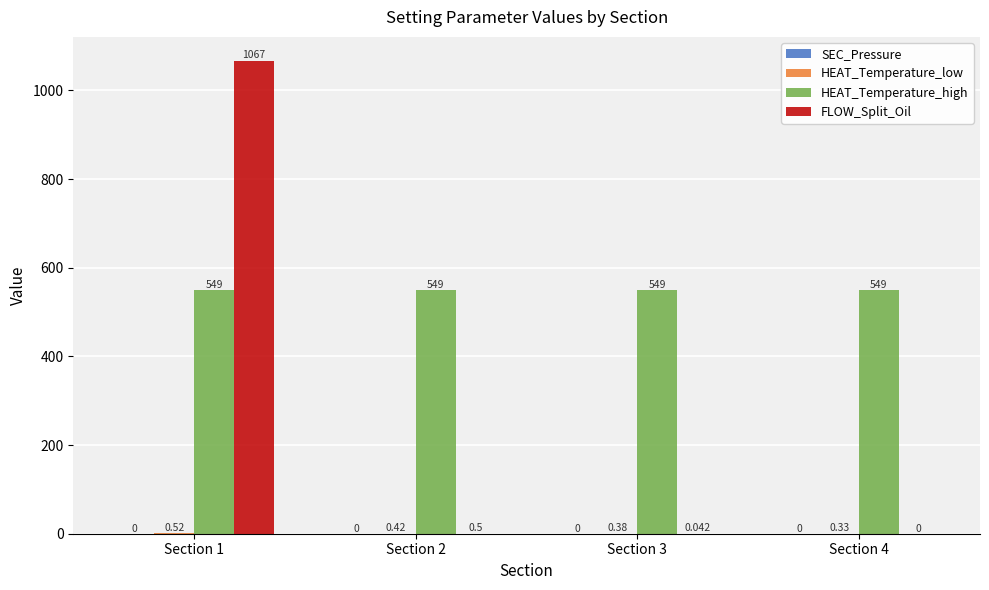

Which series has the largest range (max minus min)?

FLOW_Split_Oil